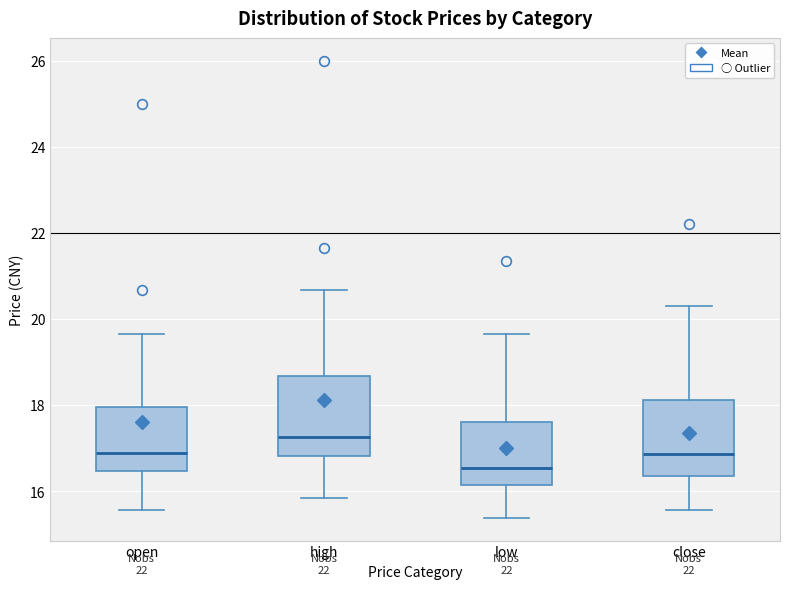

Where does the upper whisker of the box for close end on the y-axis? The values are not printed on the chart, so give them approximately, as read against the axis.

20.4